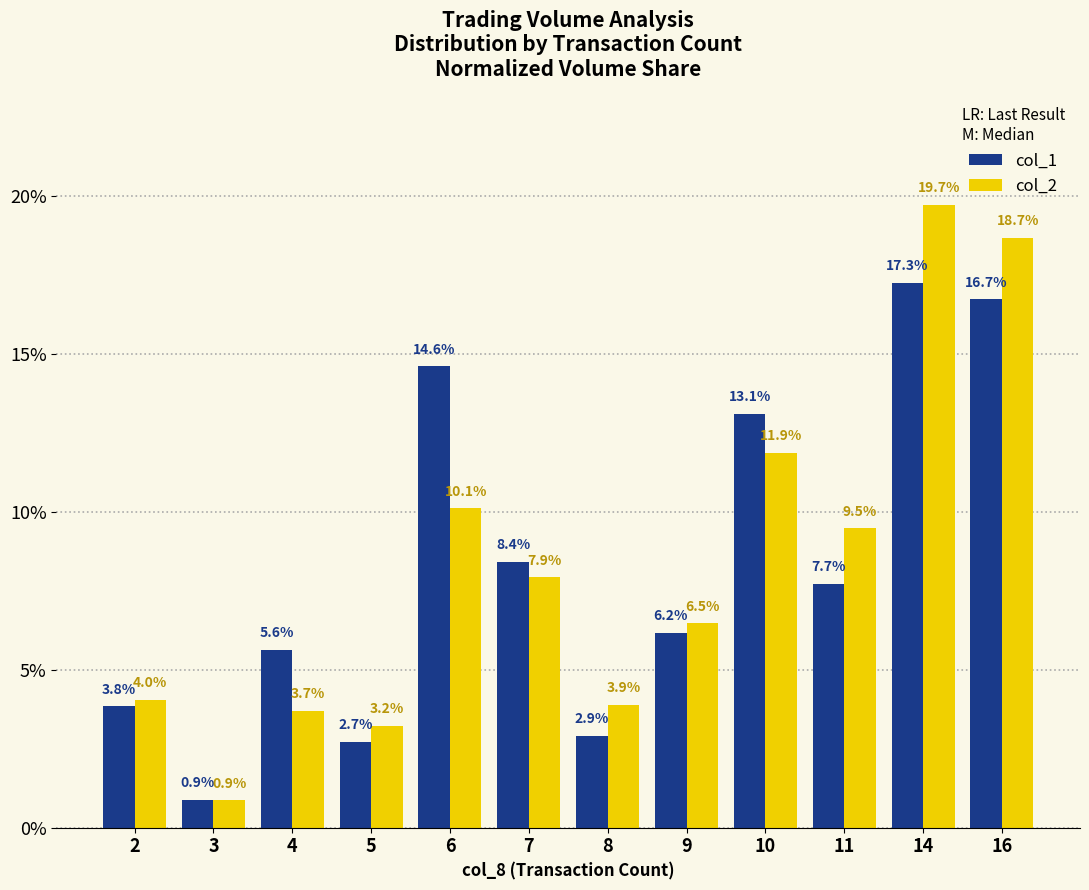

What is the average value of the col_1 series?

8.3